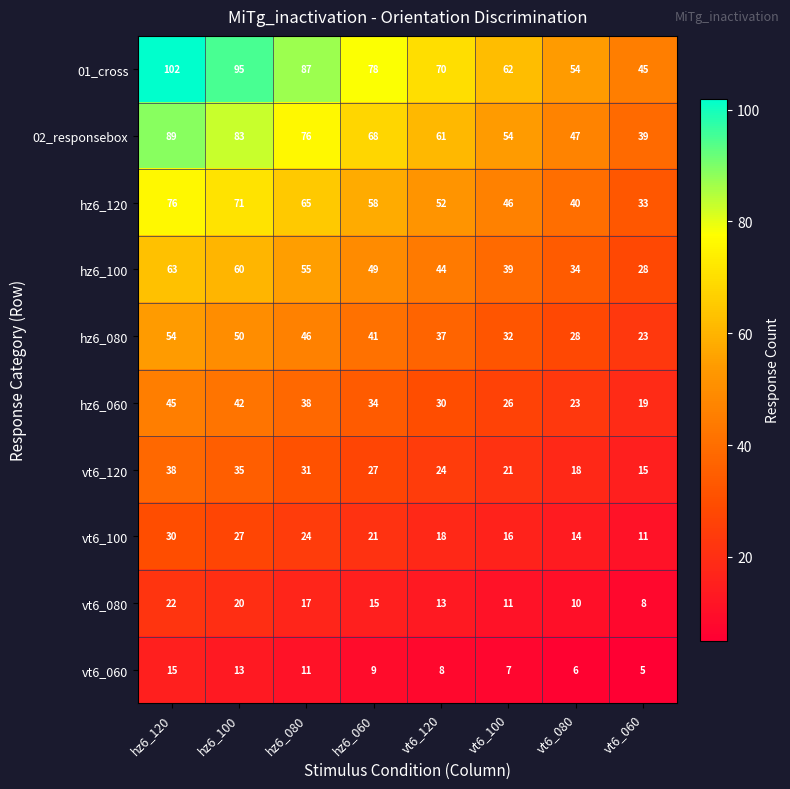

Which category has the lowest value across all series?

vt6_060